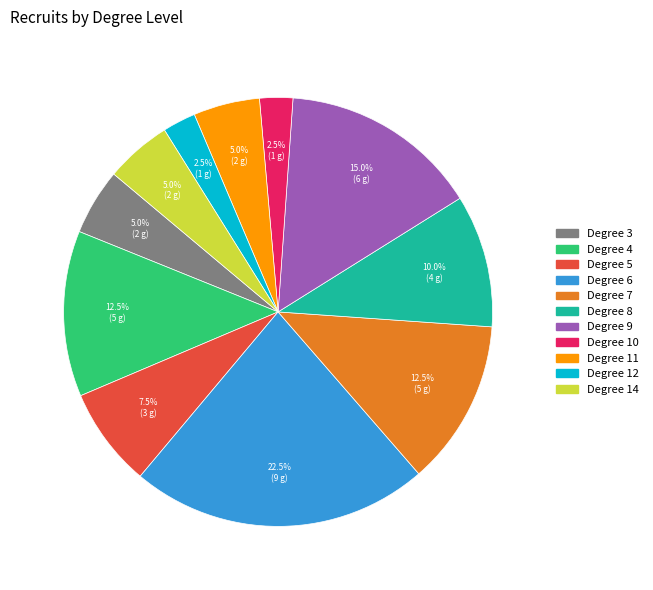

Is there any slice that represents more than half of the pie?

No